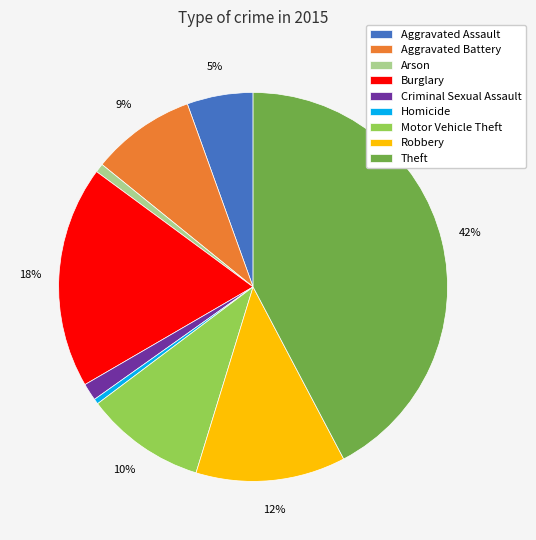

To the nearest percent, what is the average slice percentage?

11%